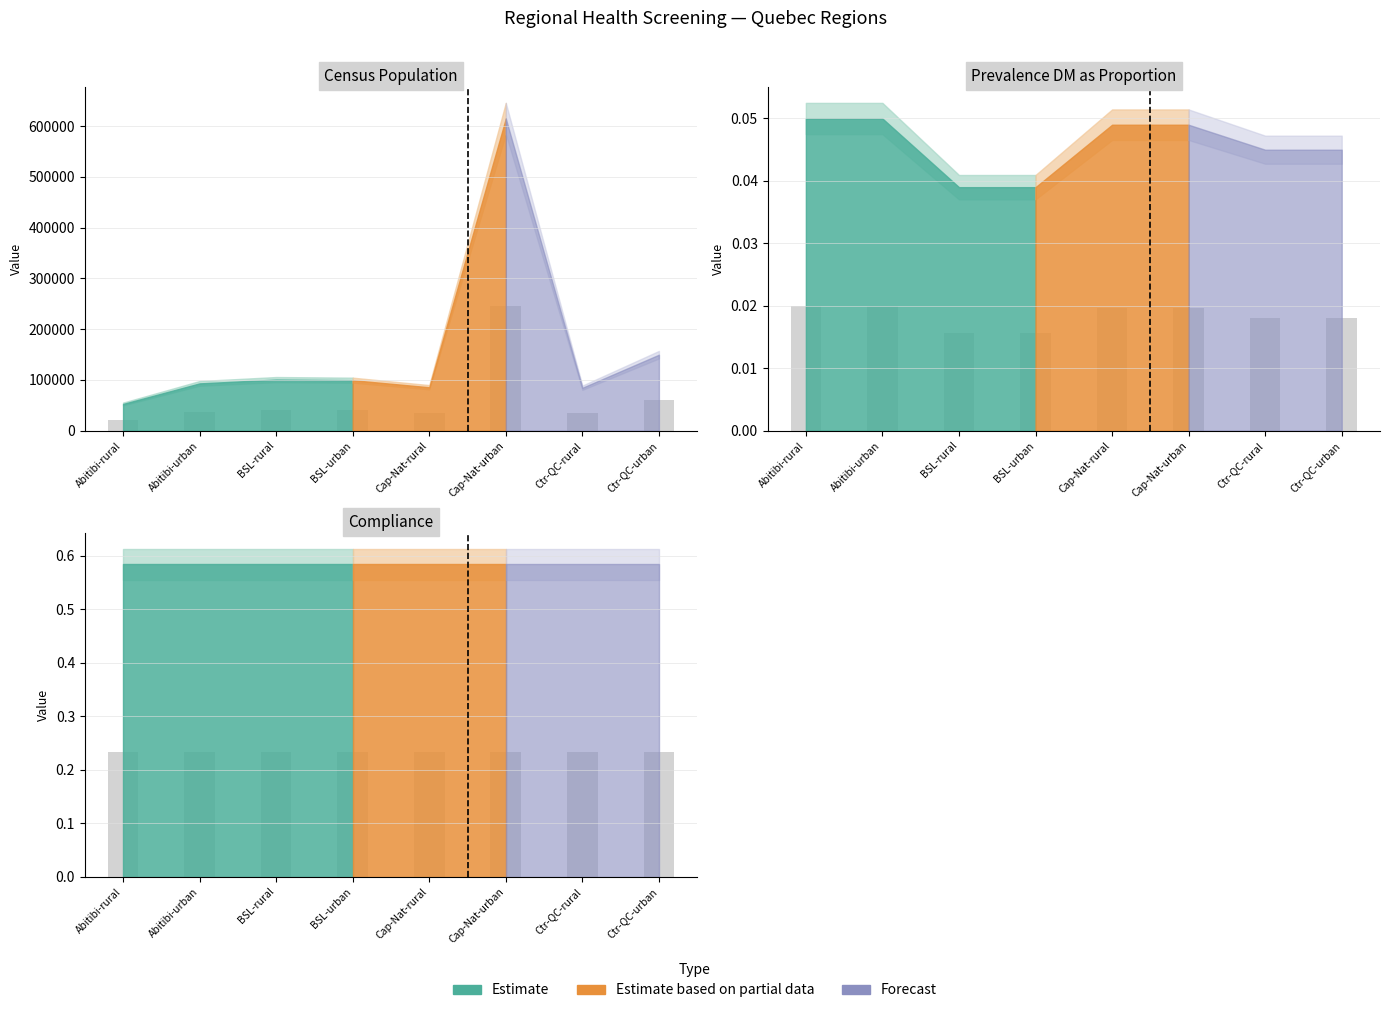

How many data points does each series have?

8